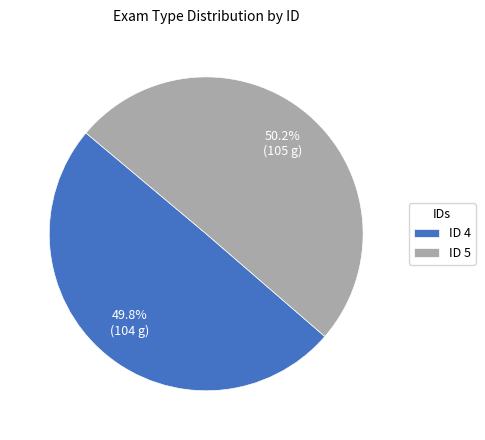

Is there any slice that represents more than half of the pie?

Yes